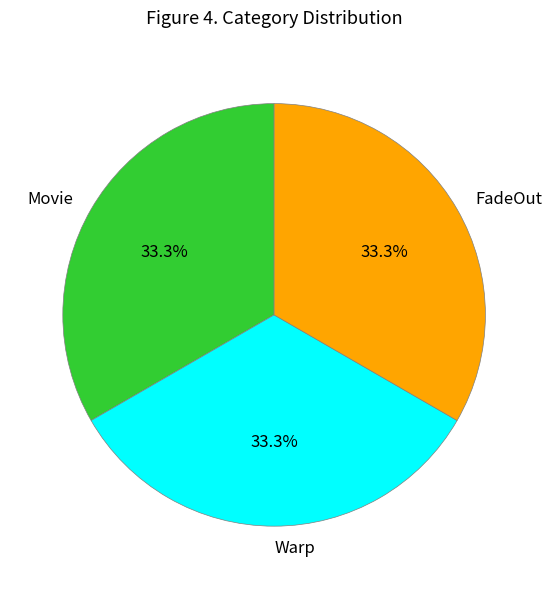

Count the number of slices in the pie.

3